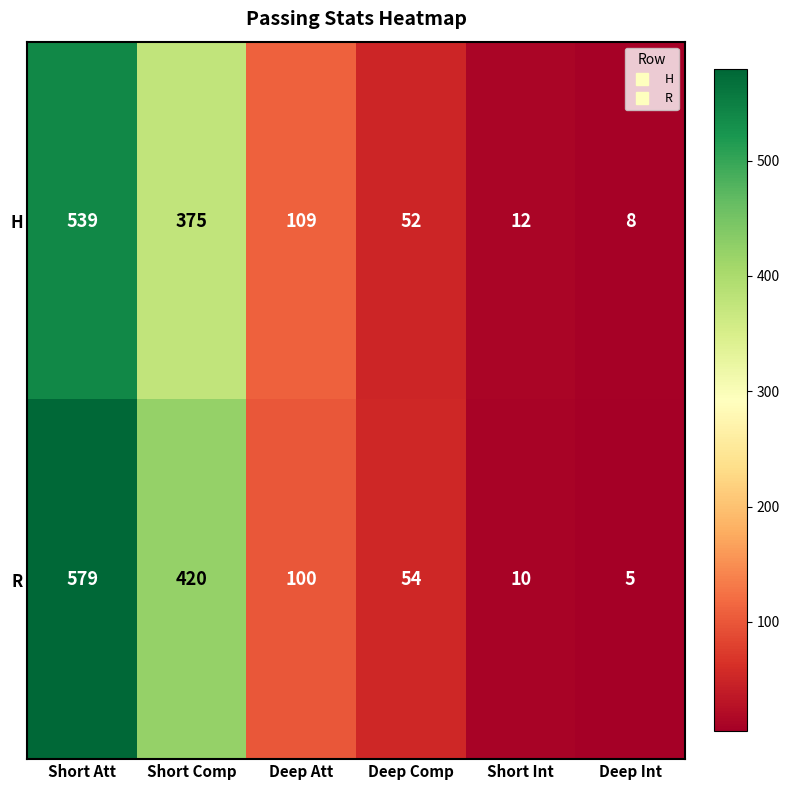

Reading left to right, list all the values displayed in this chart.

H: 539	375	109	52	12	8
R: 579	420	100	54	10	5